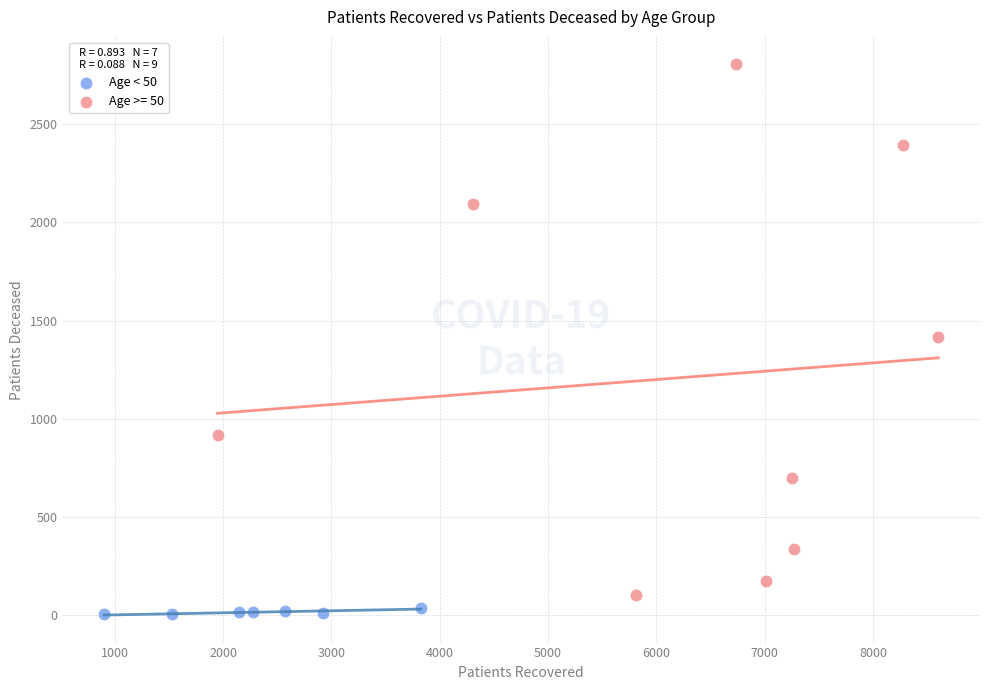

Which series reaches the maximum Y coordinate?

Age >= 50